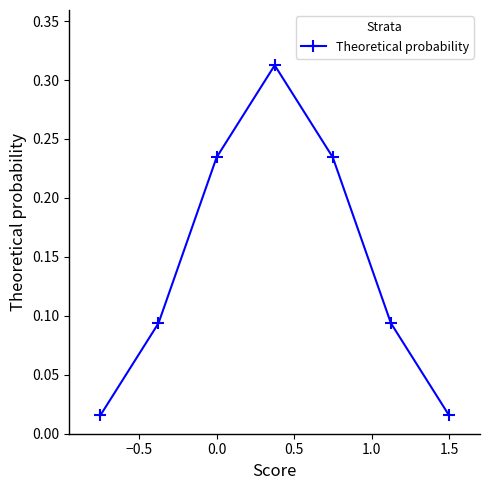

What is the sum of all values?

1.0